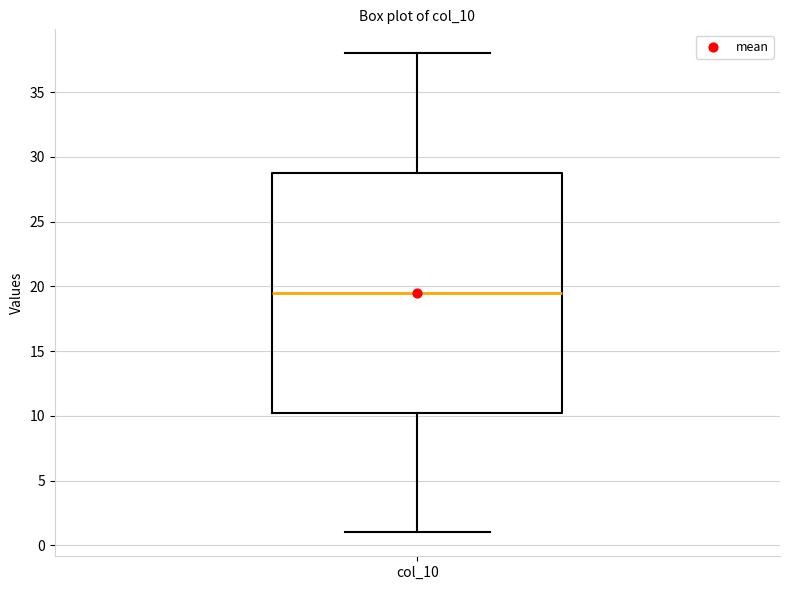

Where is the upper edge of the box for col_10 on the y-axis? The values are not printed on the chart, so give them approximately, as read against the axis.

29.0